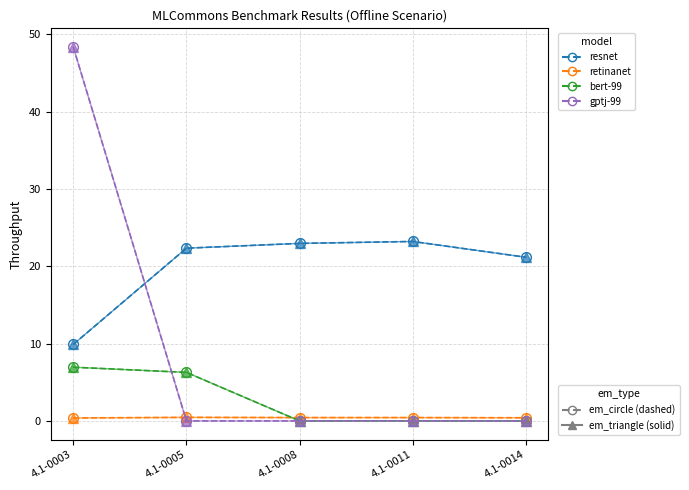

Does the chart have visible grid lines?

Yes